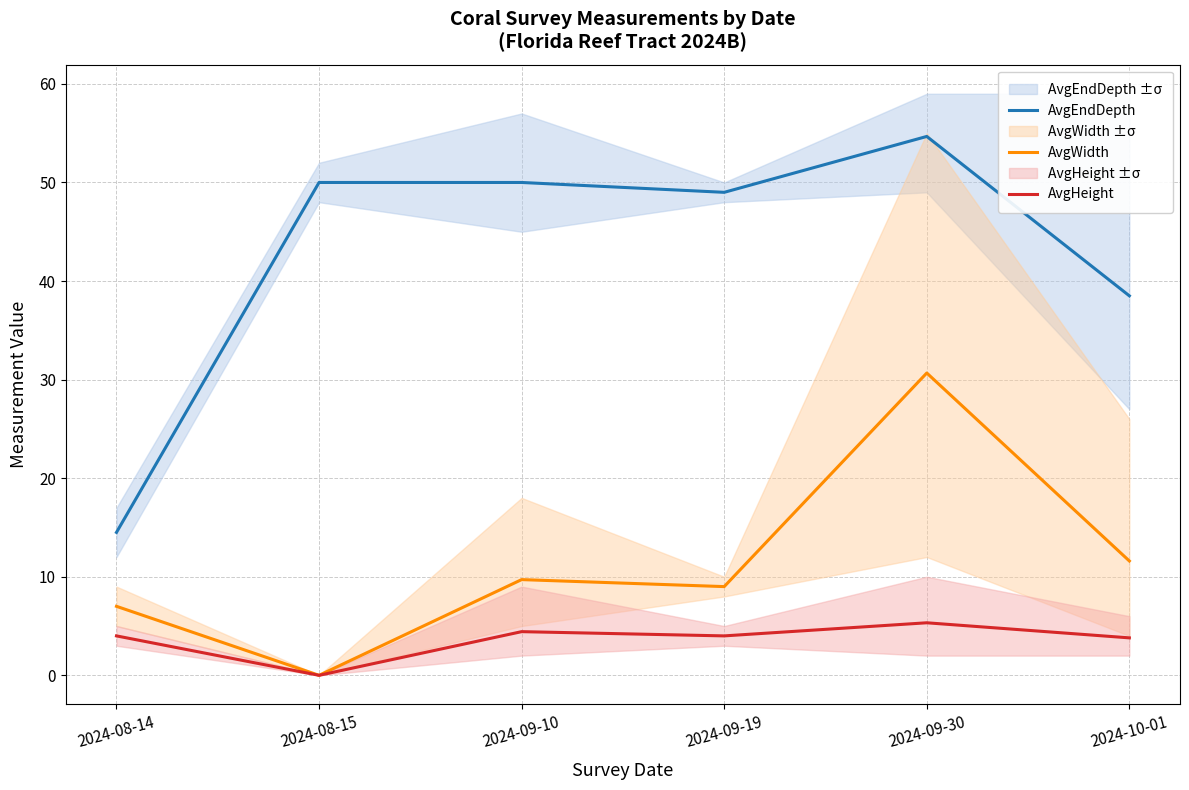

What is the difference between the highest and lowest values at 2024-08-15?

50.0